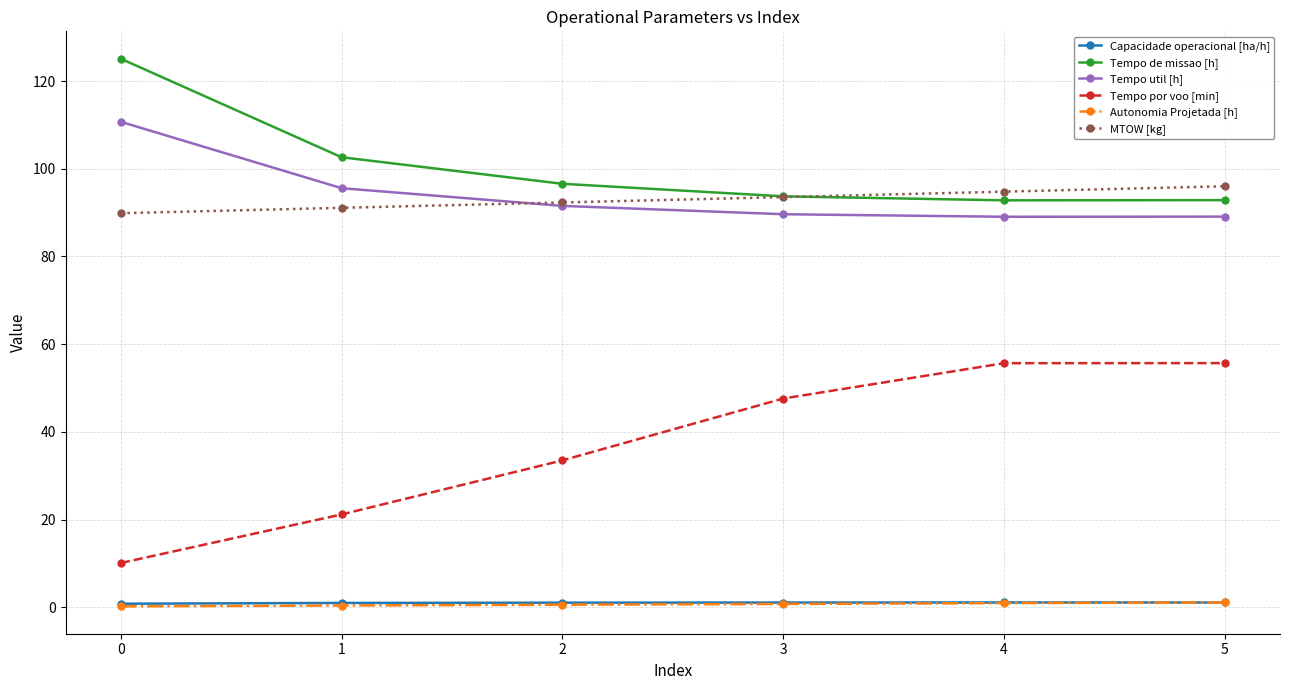

What is the value of the Tempo util [h] point at the 6th from the left?

89.1